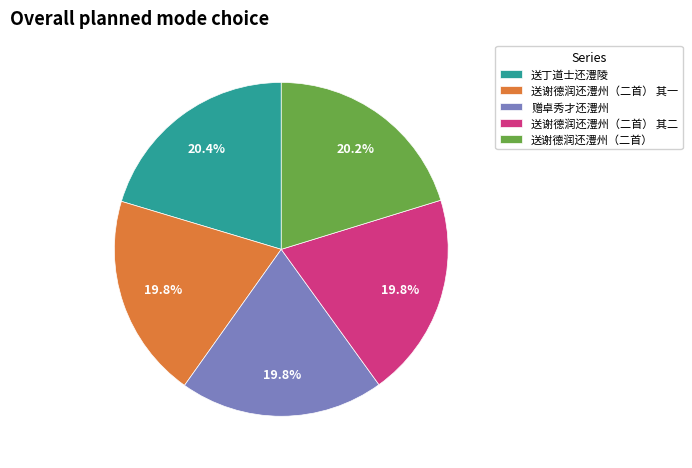

What percentage is the 送谢德润还澧州（二首） 其二 slice, to the nearest percent?

20%